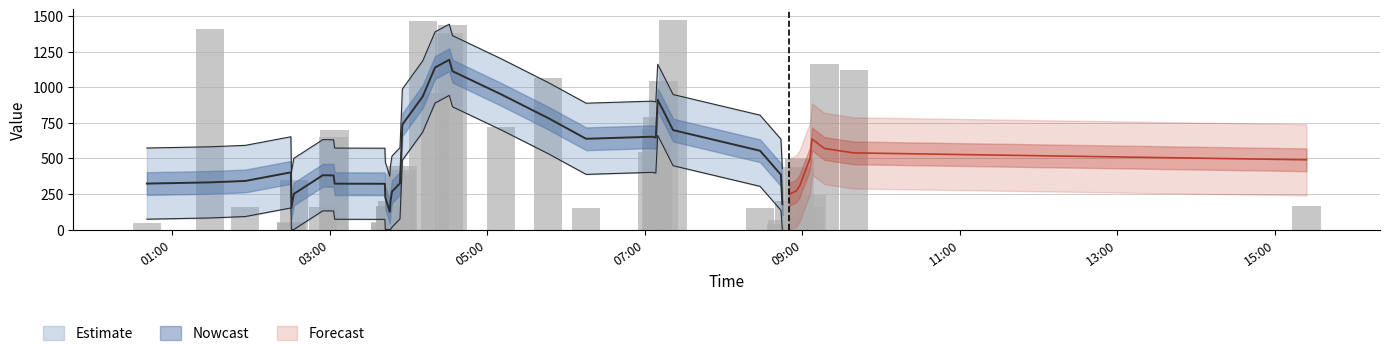

What is the difference between the maximum and minimum values?

1434.8